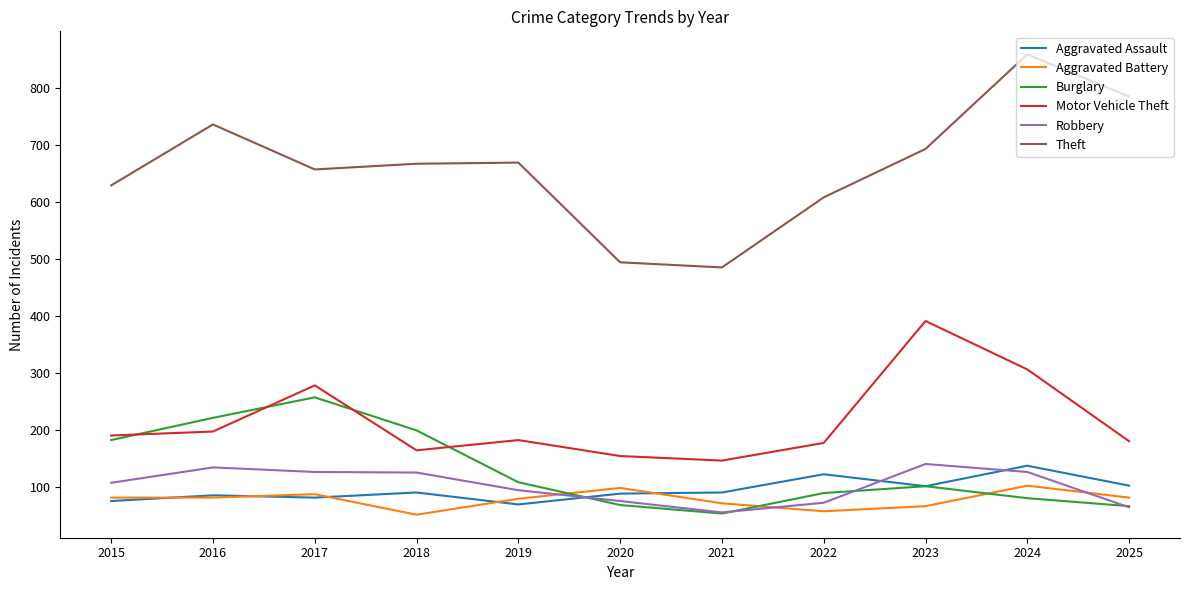

The value of Aggravated Battery at 2020 is 98. True or false?

True